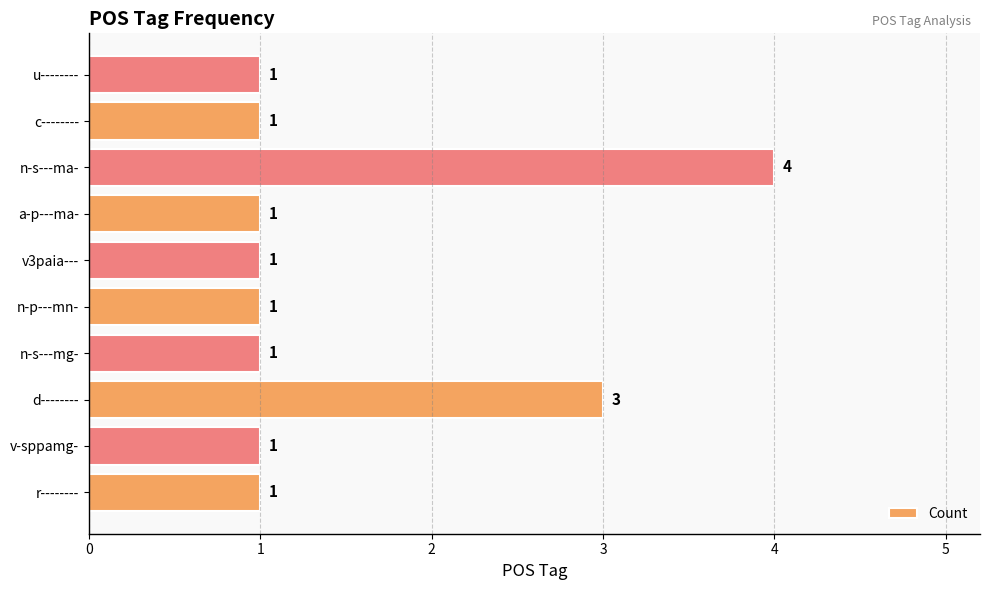

How many values are between 1 and 2?

8